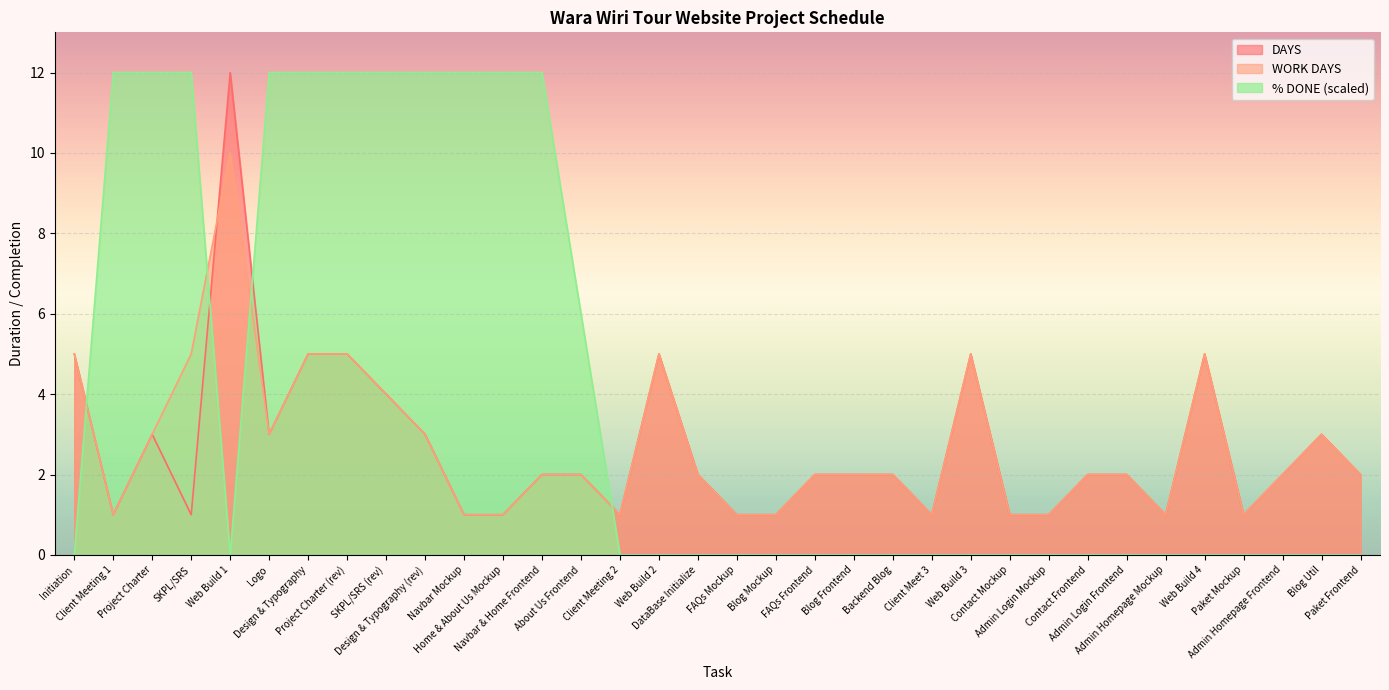

What is the value of the WORK DAYS point at the 18th from the left?

1